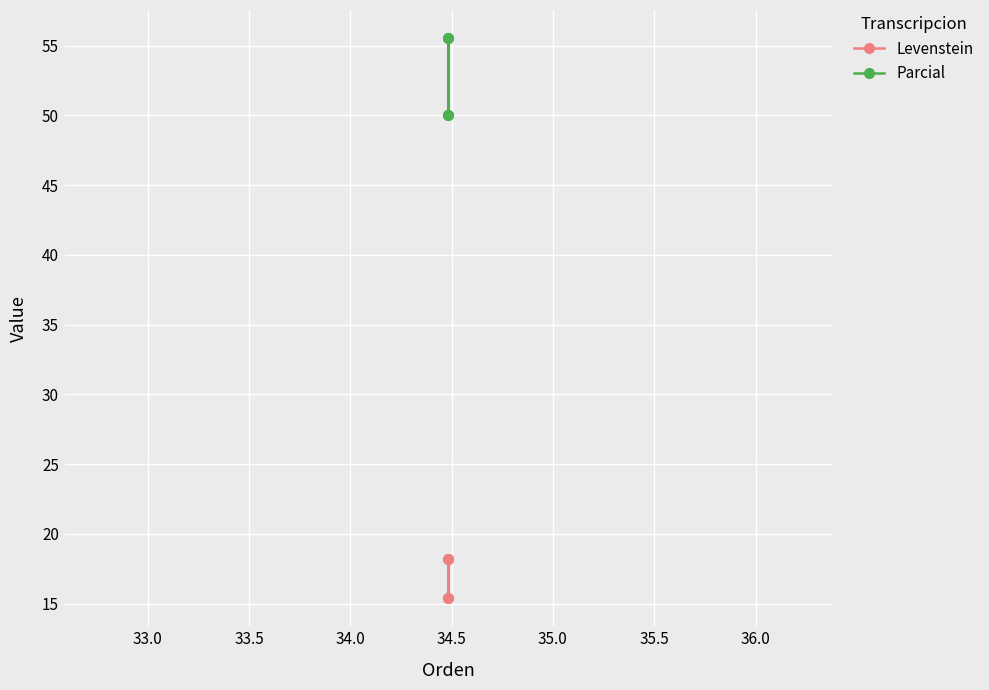

True or false: Levenstein and Parcial cross at least once.

False